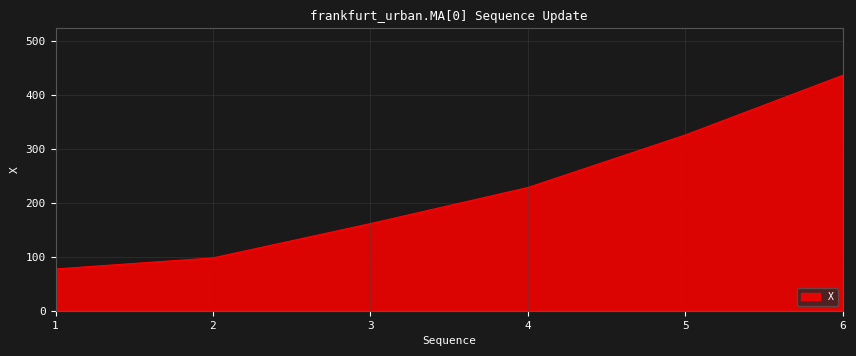

What is the smallest value displayed?

77.4